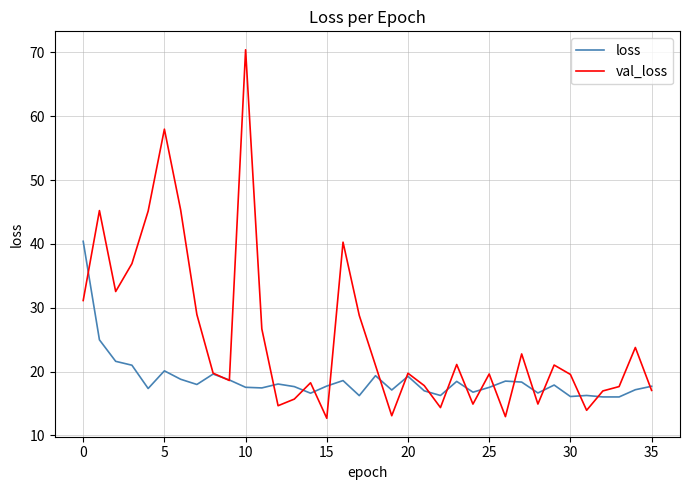

List the series in order of their peak value, highest first.

val_loss, loss